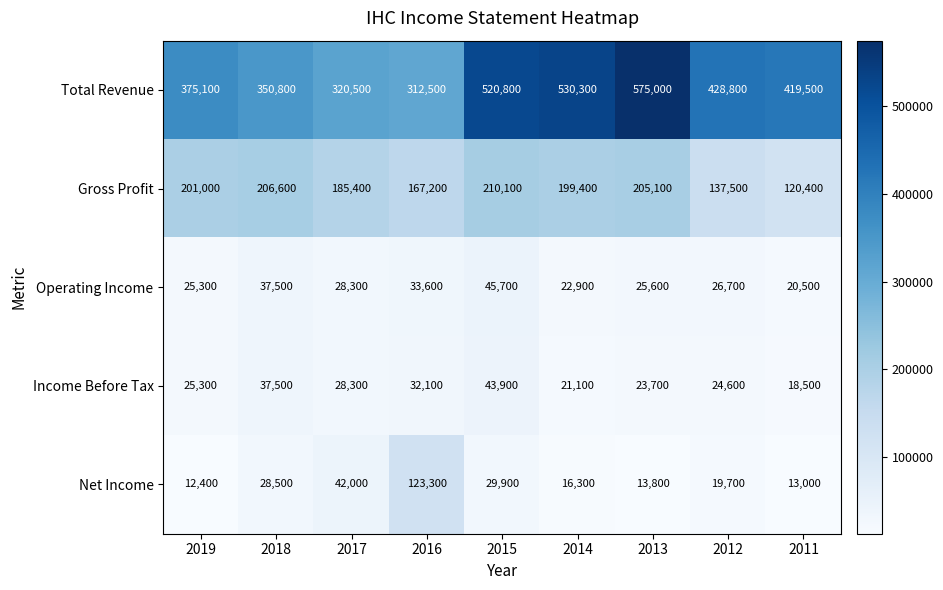

What is the approximate value of Gross Profit at 2012?

137500